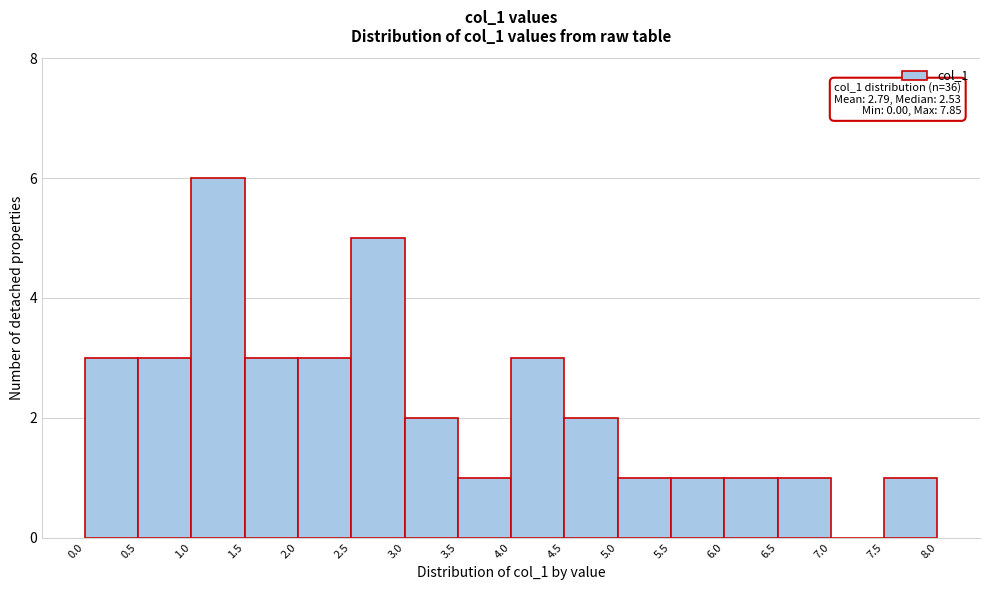

Which range on the x-axis has the tallest bar?

1.0 to 1.5